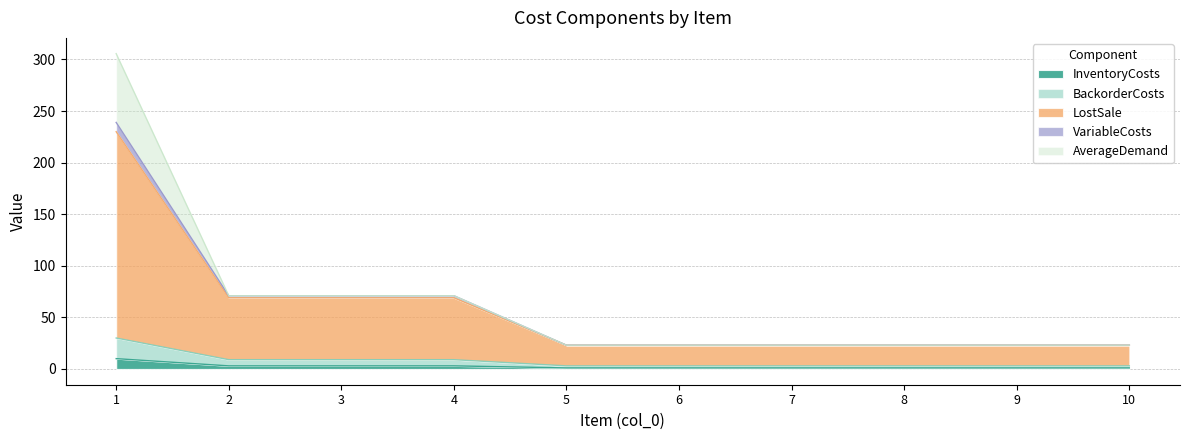

What is the maximum value for InventoryCosts?

10.0